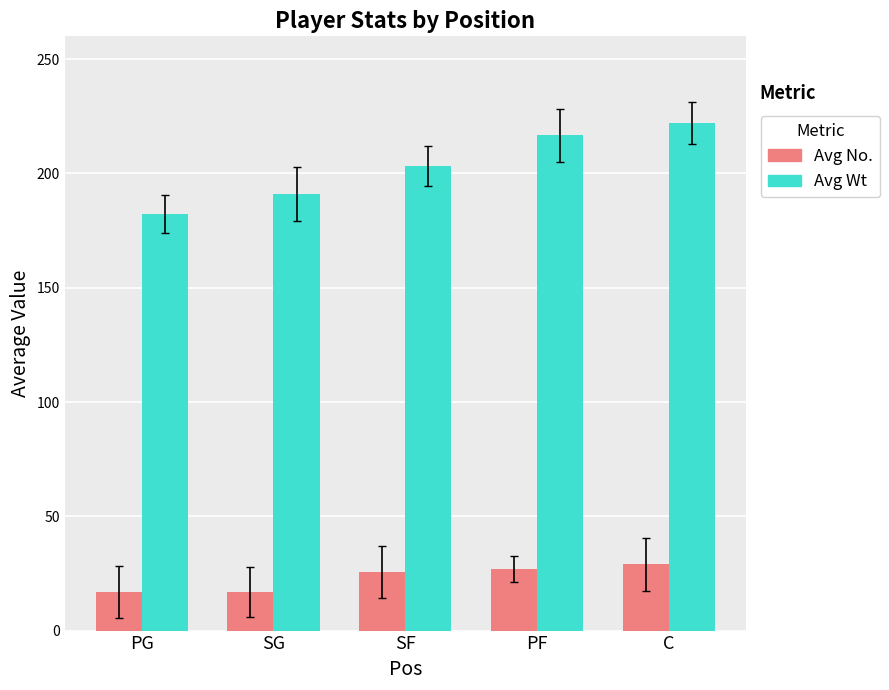

Does the chart contain any negative values?

No